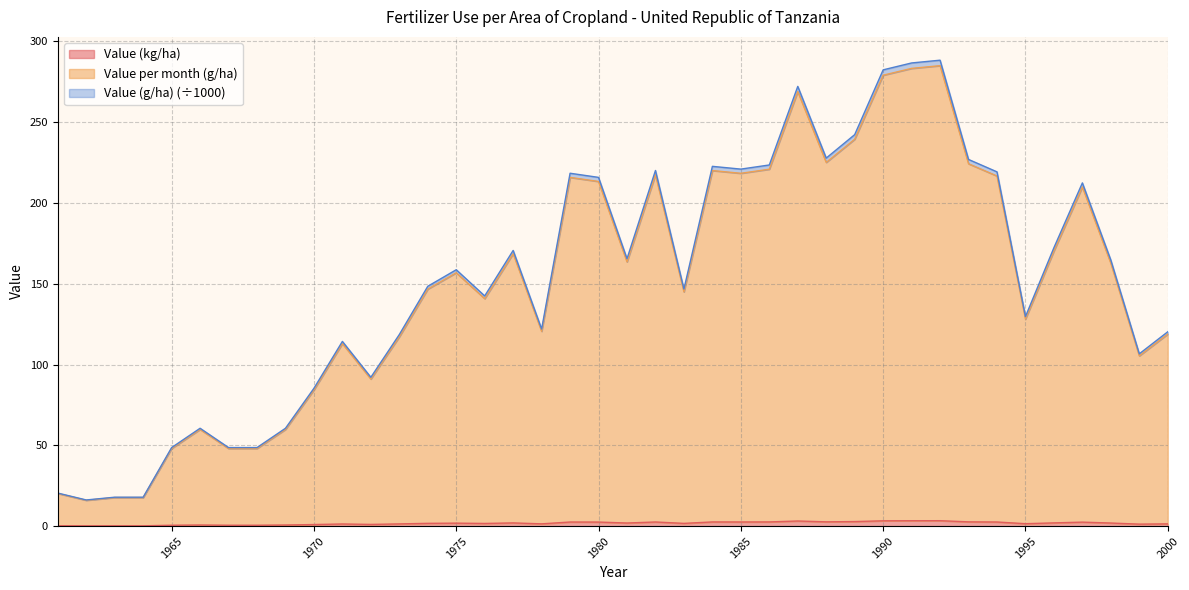

True or false: Value (kg/ha) and Value (g/ha) cross at least once.

False